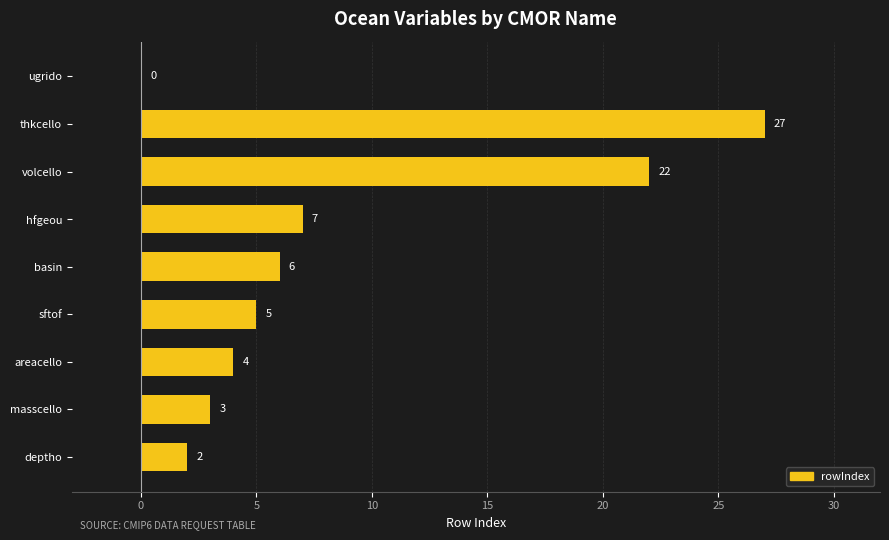

What is the change in value from sftof to thkcello?

+22